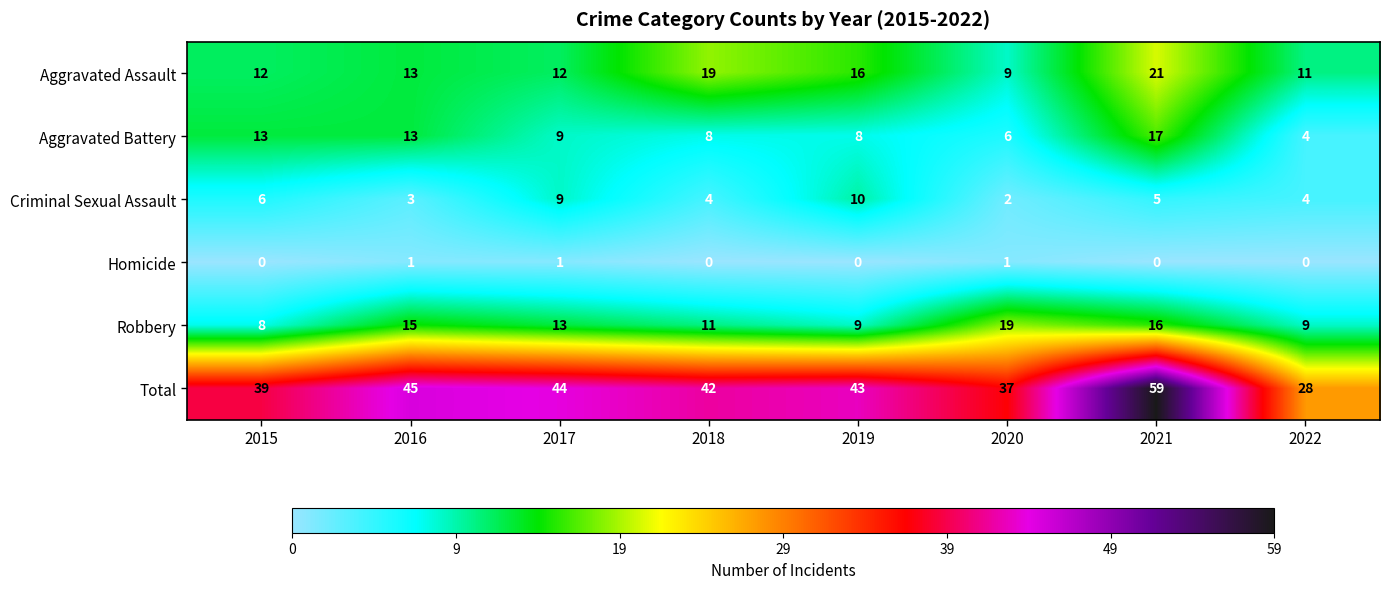

Which series has the largest total across all categories?

Total